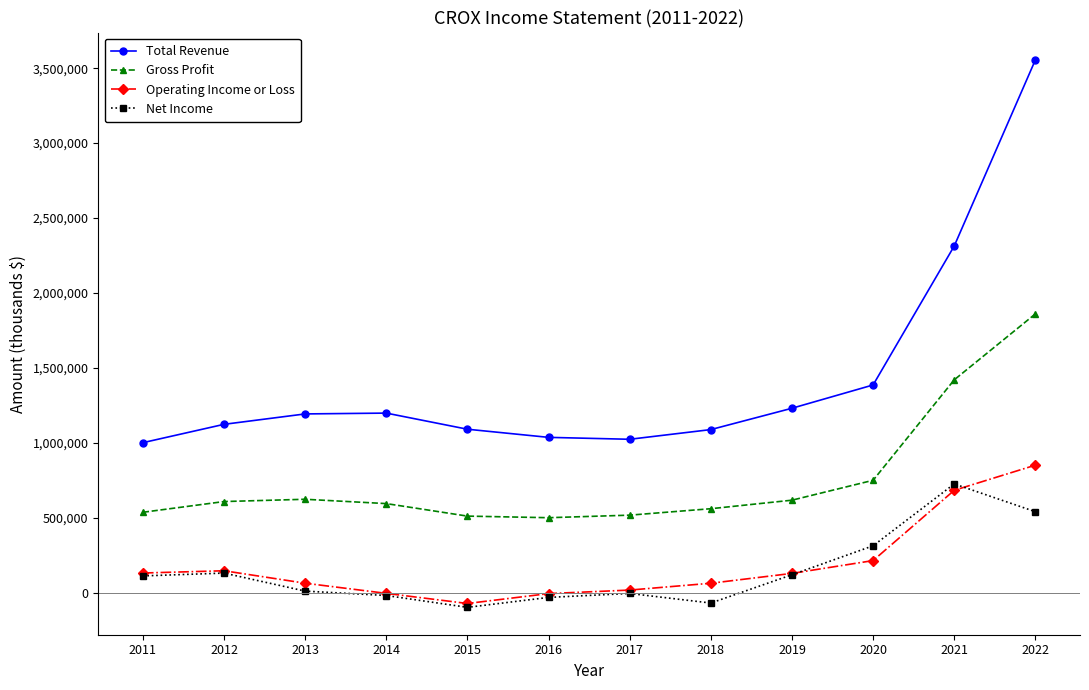

Is it true that Gross Profit equals 285530 at 2019?

False